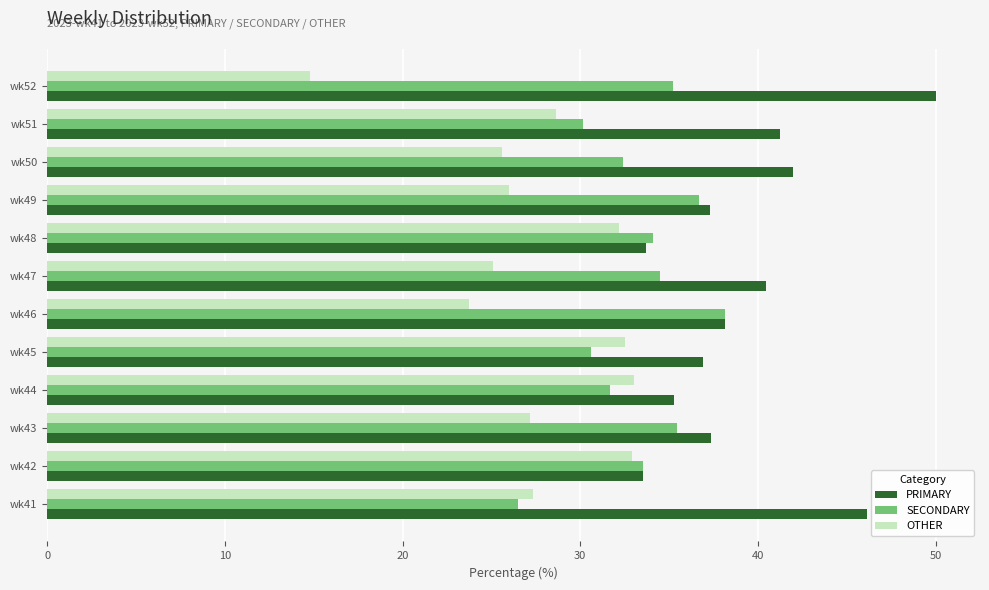

Is the value of OTHER at wk43 greater than the value of SECONDARY at wk46?

No